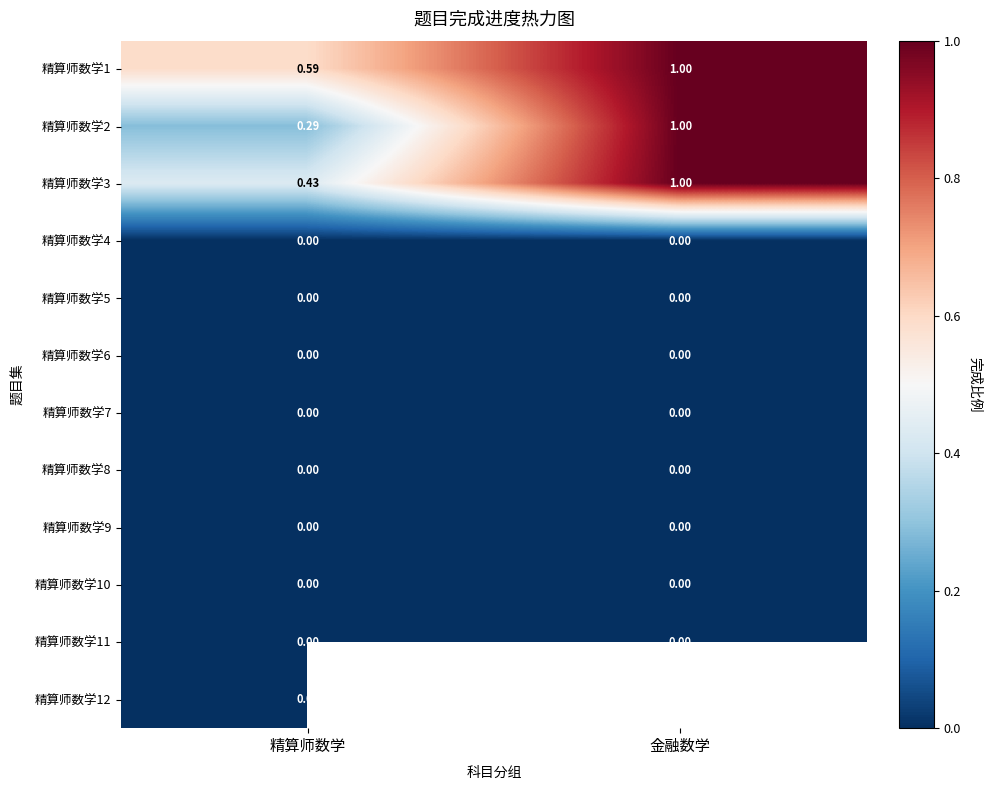

At which label does 精算师数学1 reach its minimum?

精算师数学